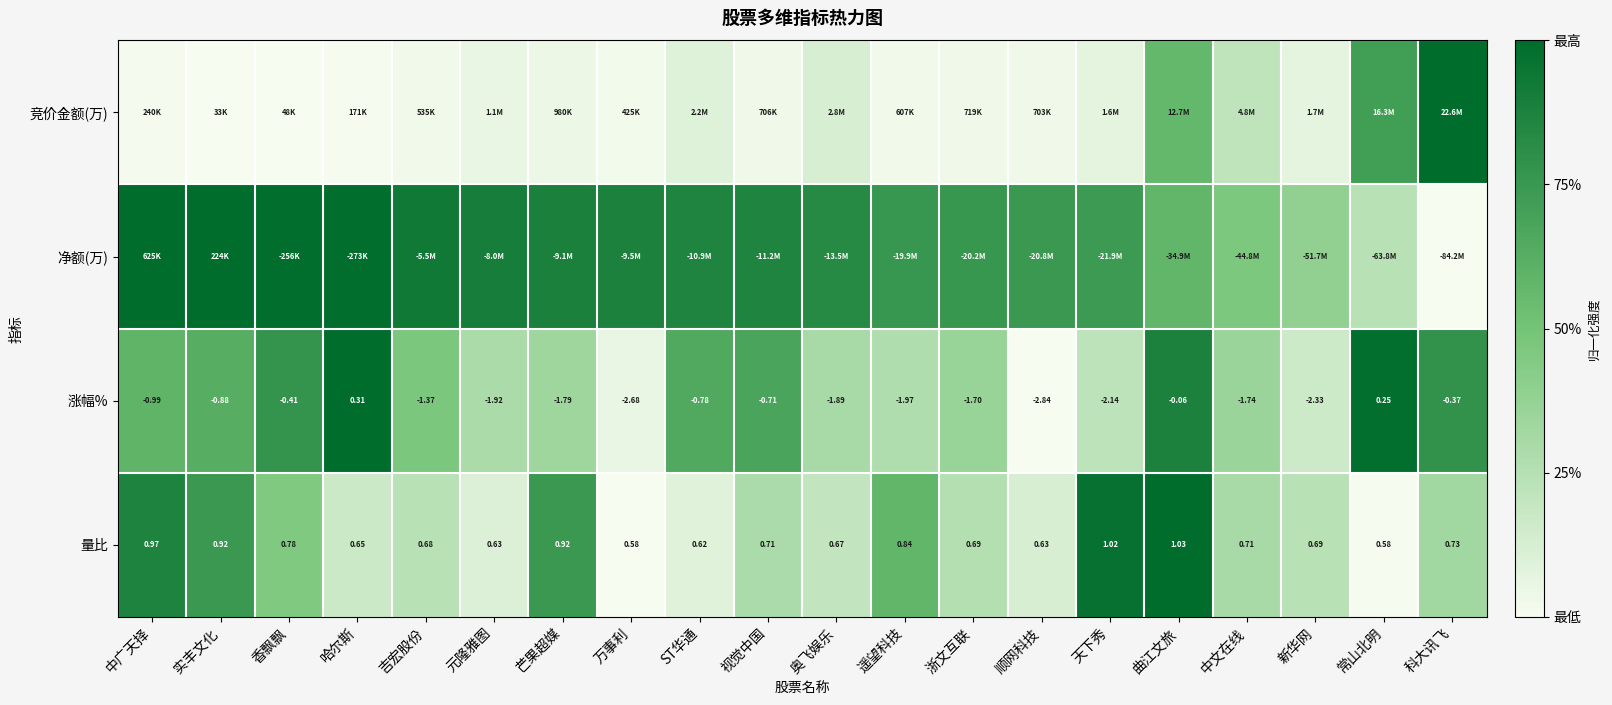

At which label is 涨幅% closest to -1?

中广天择